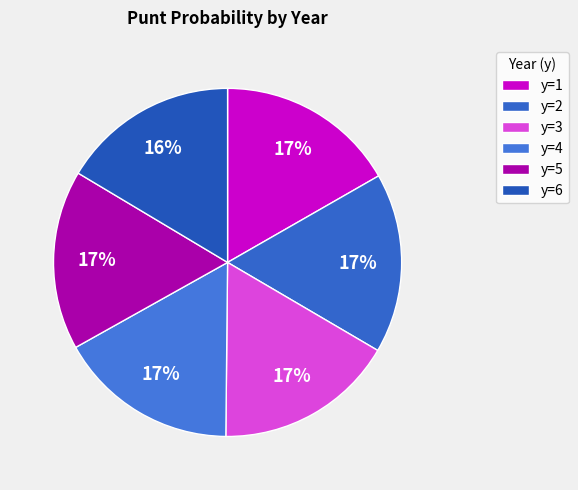

Is there a majority slice in this chart?

No